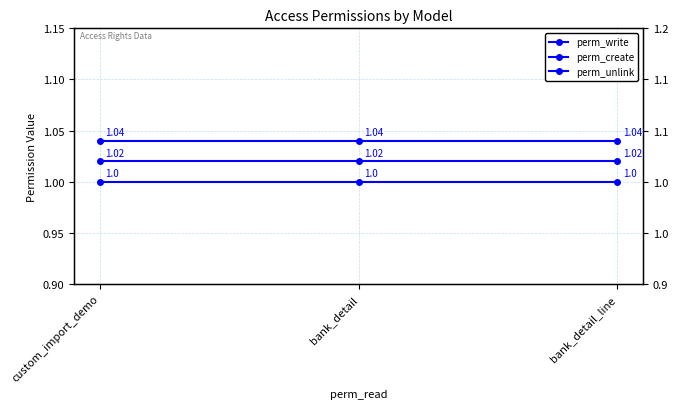

What is the total value across all series at custom_import_demo?

3.1